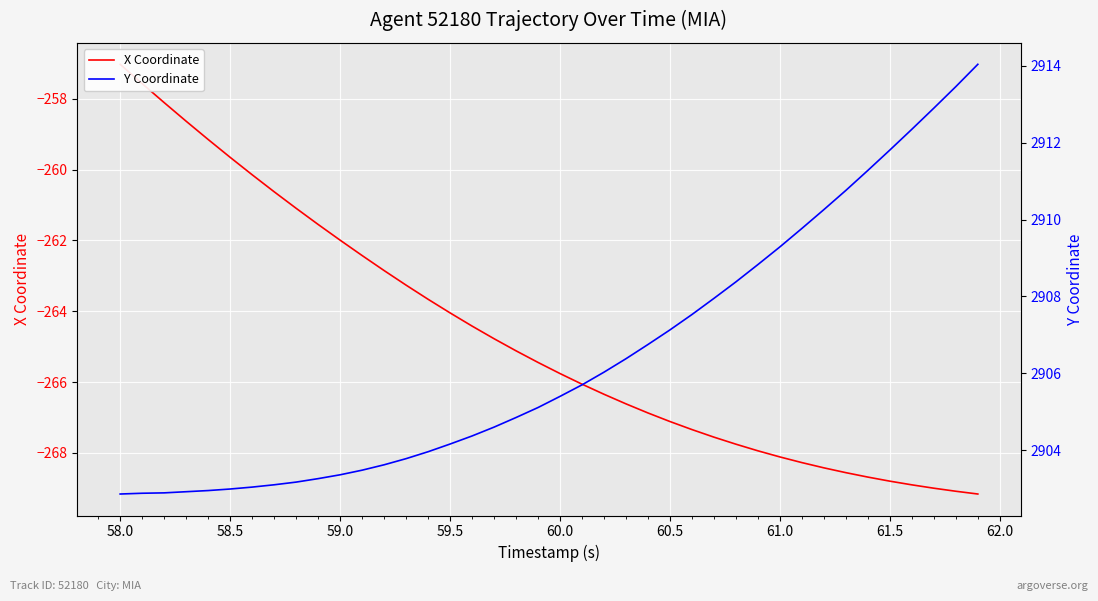

How many data points in Y Coordinate are less than 2905?

19